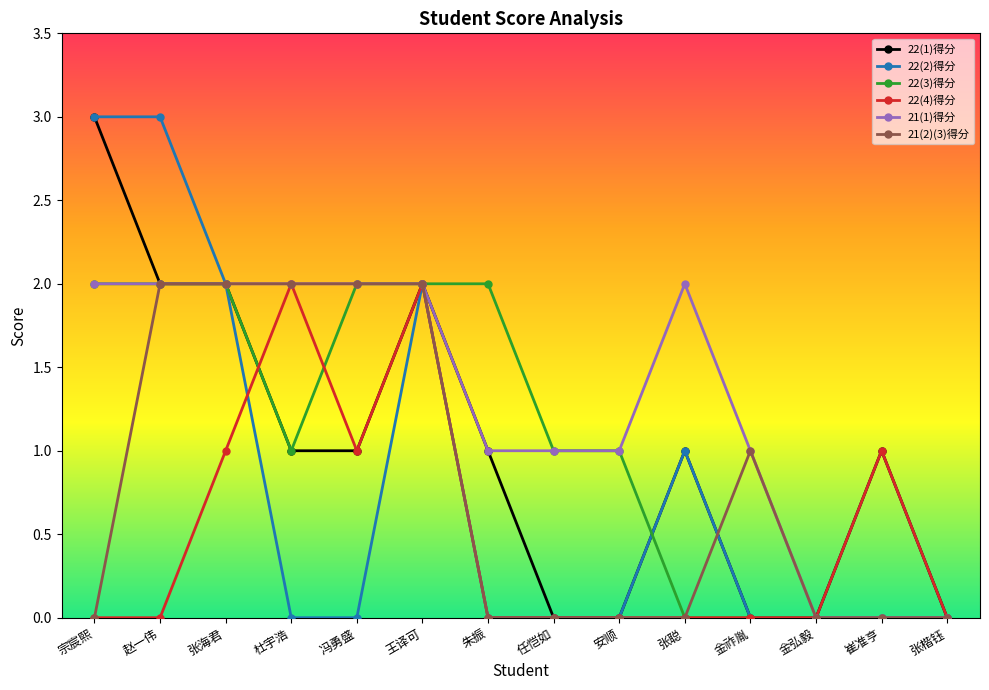

How many lines are shown in the chart?

6